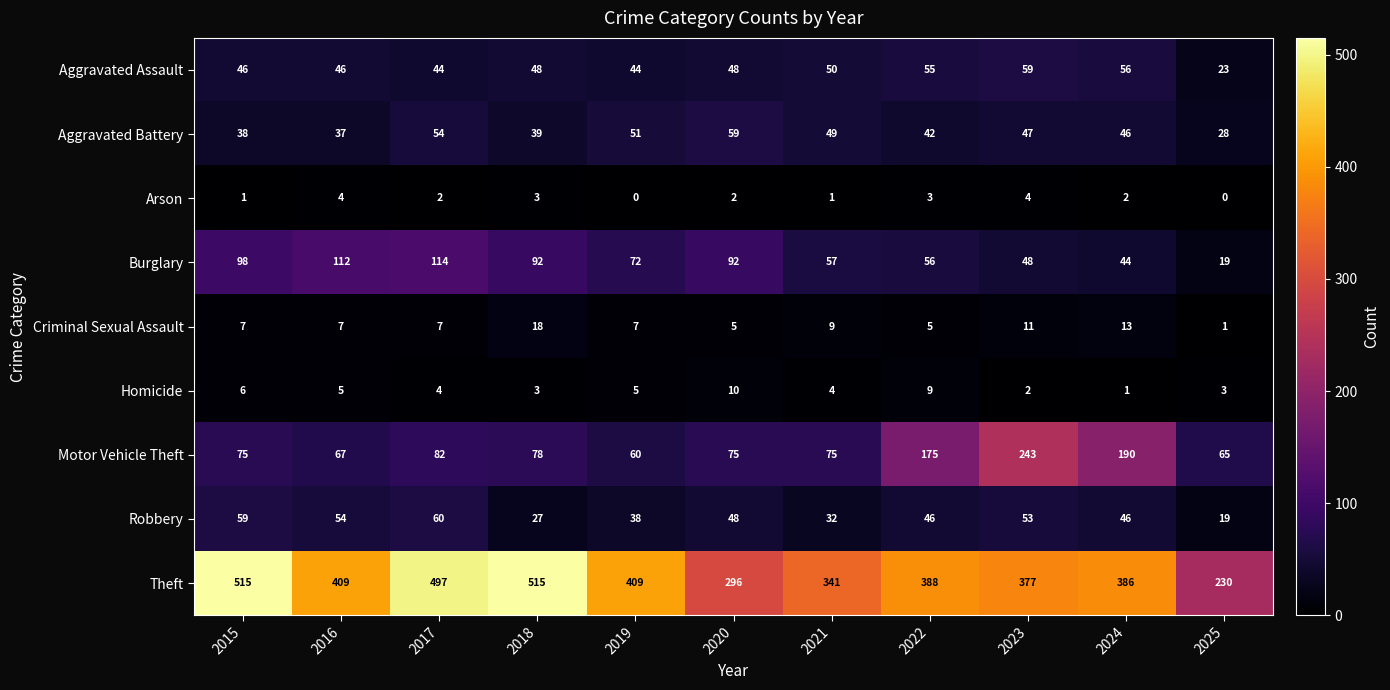

Rank the series at 2015 from highest to lowest value.

Theft, Burglary, Motor Vehicle Theft, Robbery, Aggravated Assault, Aggravated Battery, Criminal Sexual Assault, Homicide, Arson